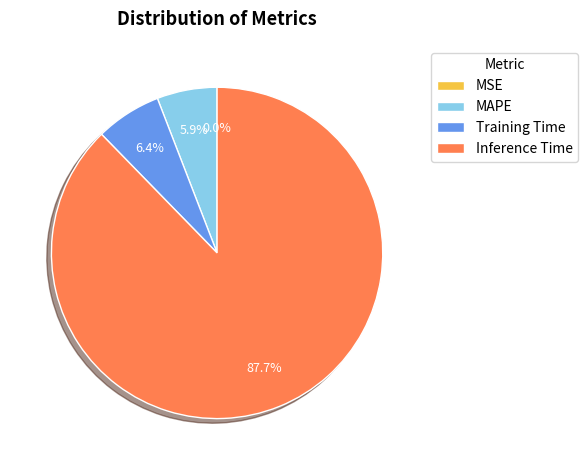

Is the sum of MAPE and Inference Time greater than half?

Yes